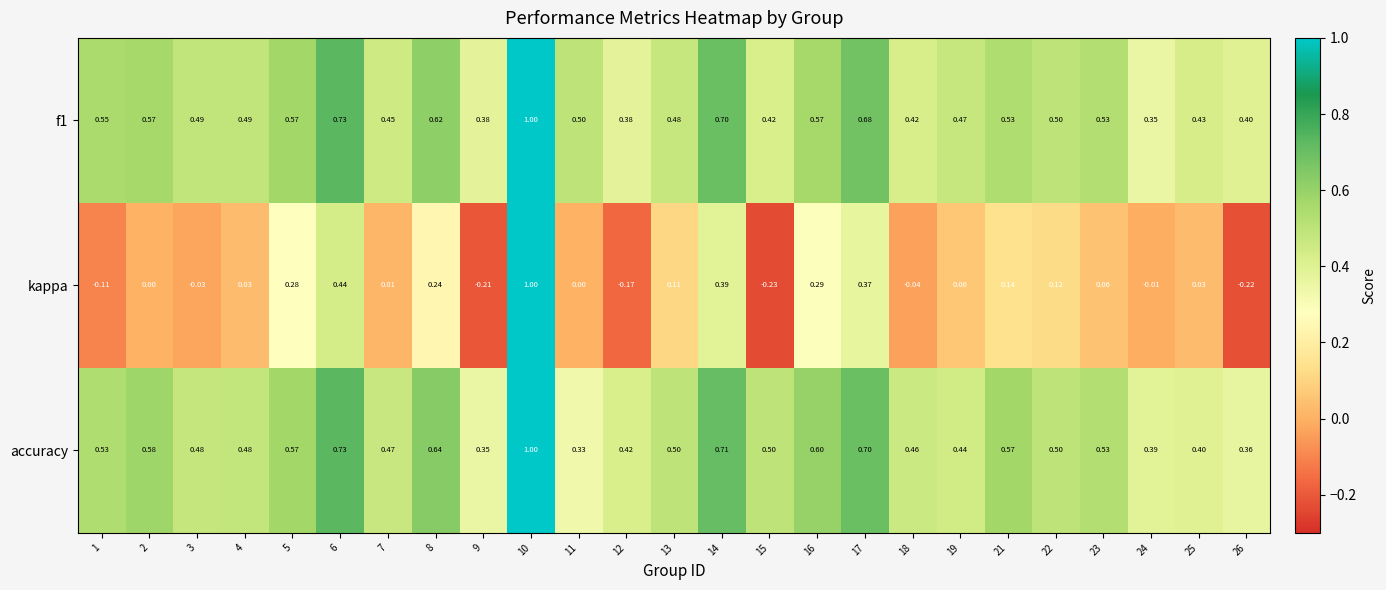

Between 6 and 10, which series saw the biggest shift?

kappa